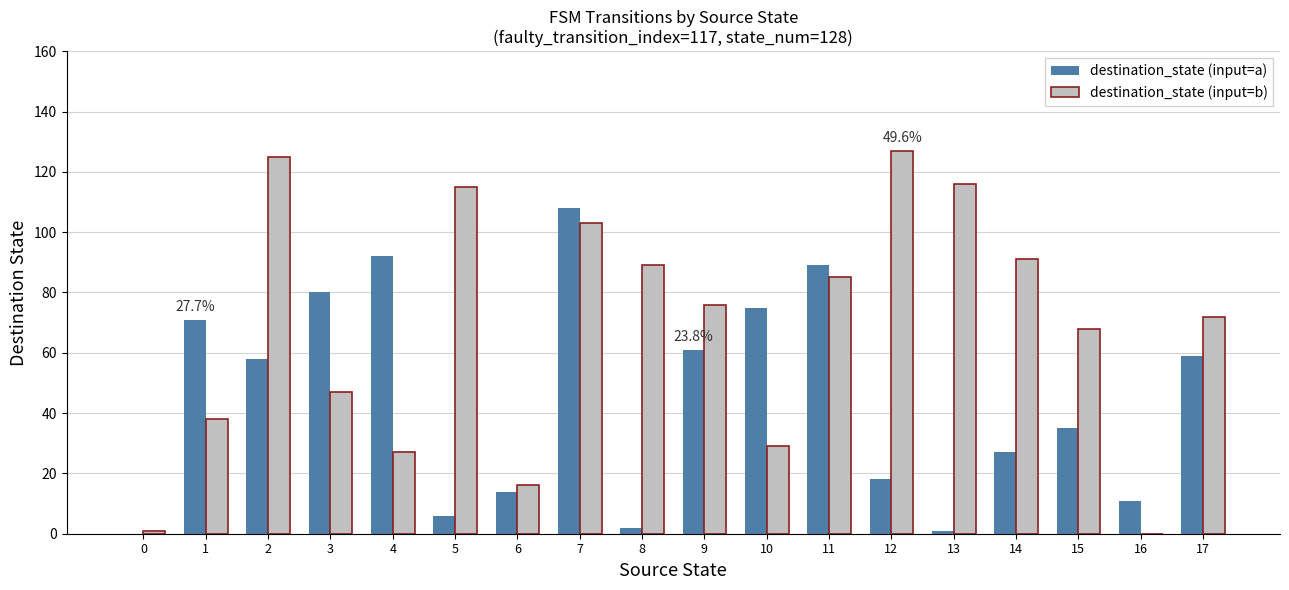

Between 3 and 12, which series saw the biggest shift?

destination_state (input=b)